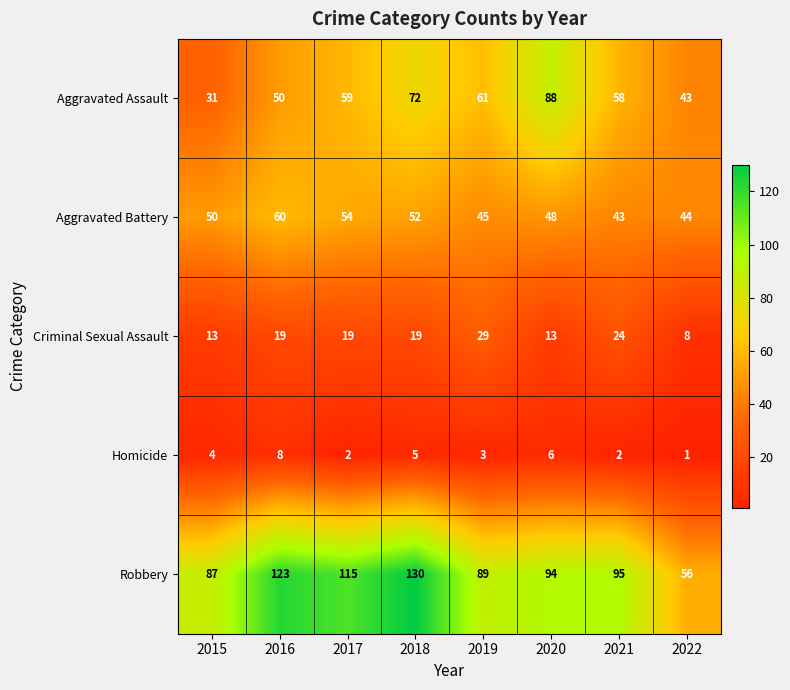

Which series has the largest range (max minus min)?

Robbery